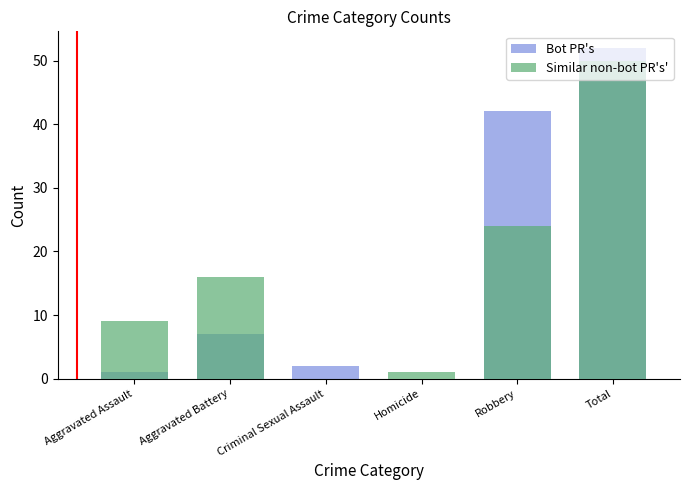

What is the greatest value displayed?

52